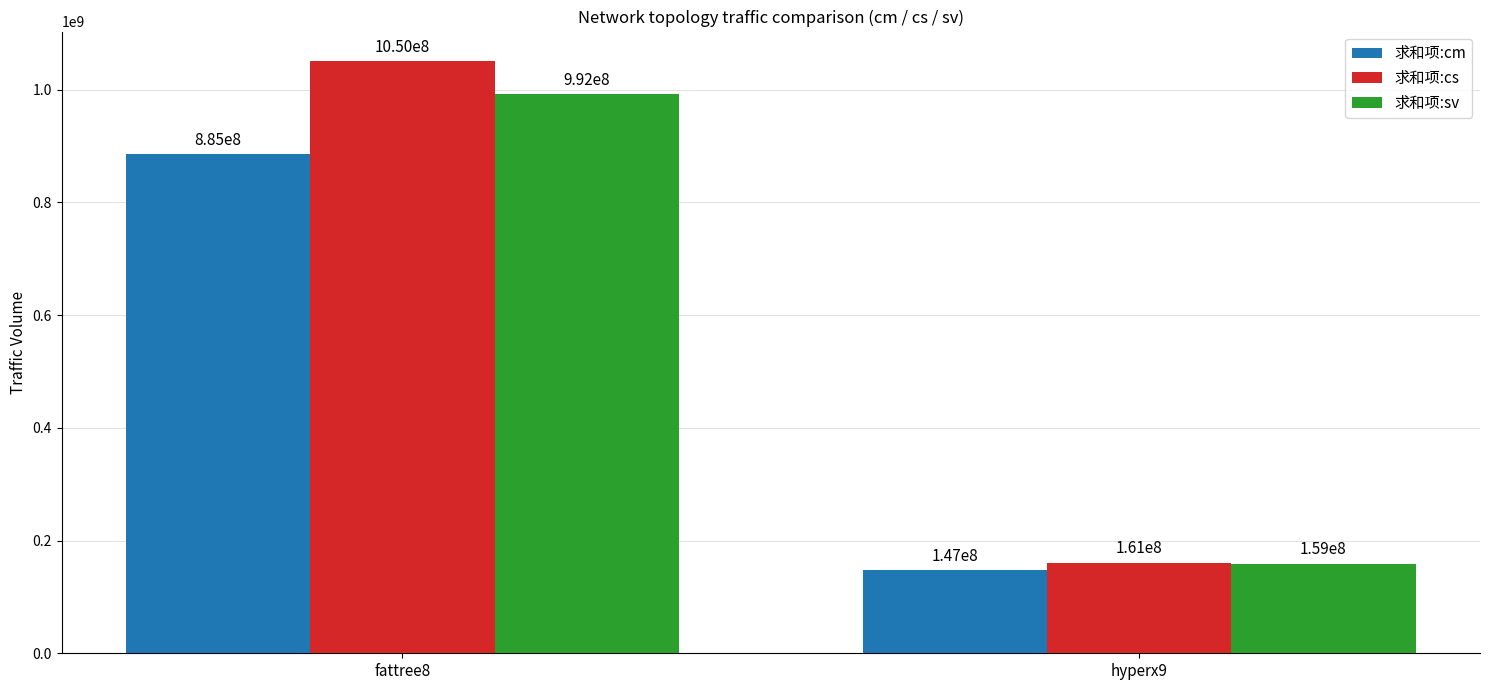

How many 求和项:sv values are between 158937403 and 991936308?

2